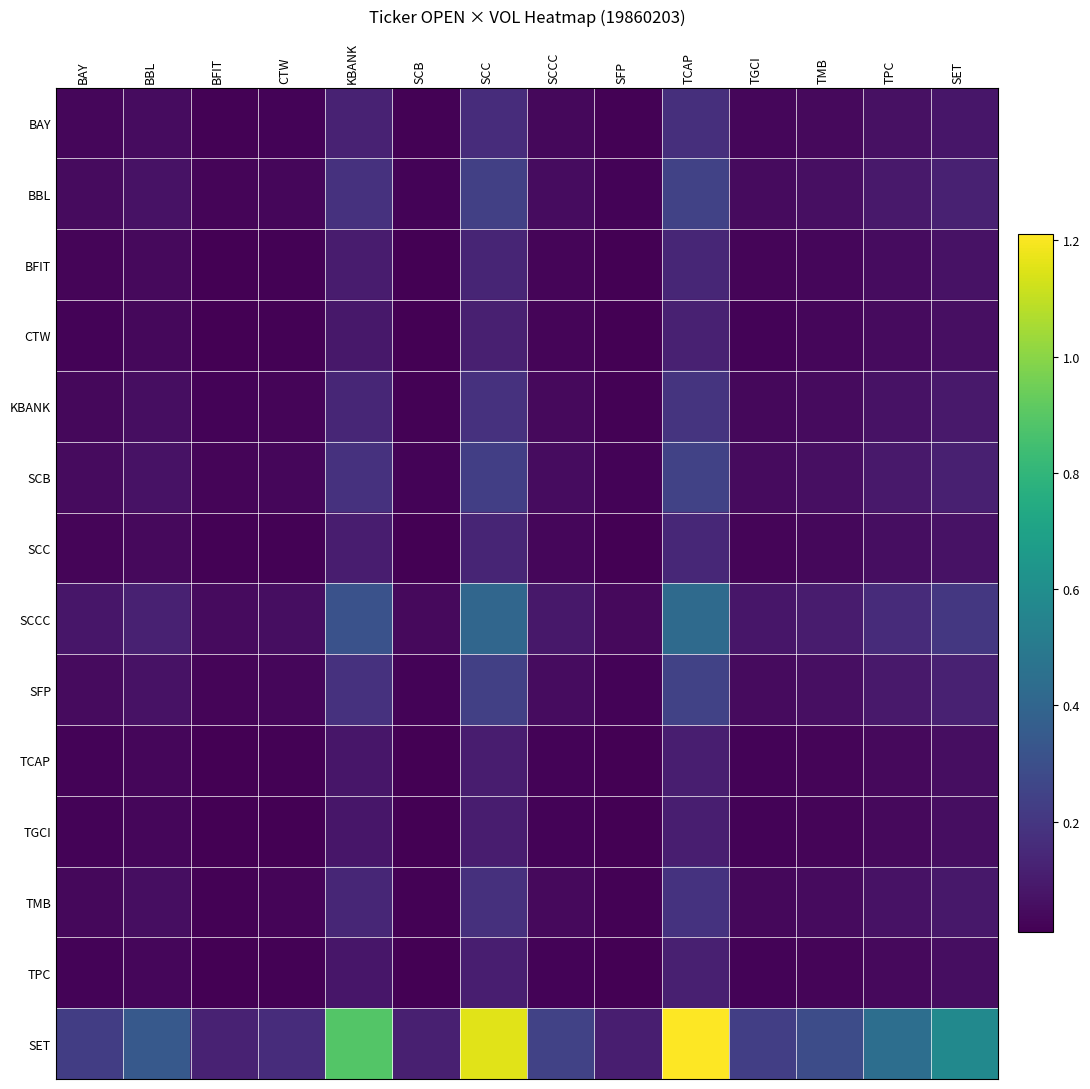

List the series in order of their peak value, lowest first.

TGCI, TCAP, TPC, CTW, BFIT, SCC, BAY, TMB, KBANK, SCB, BBL, SFP, SCCC, SET